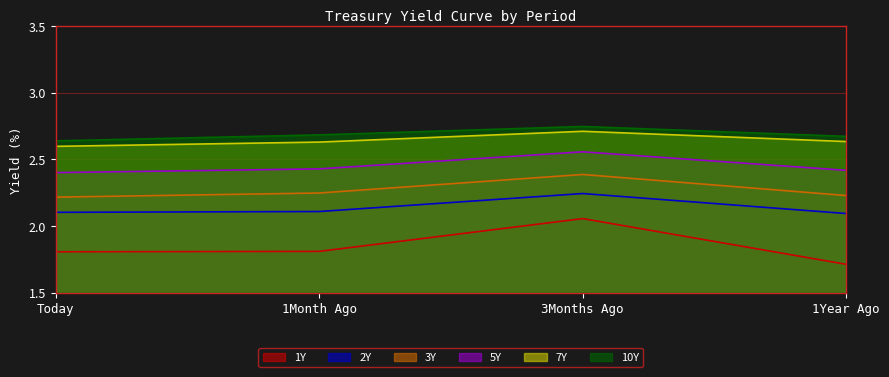

What position from the left is Today?

1